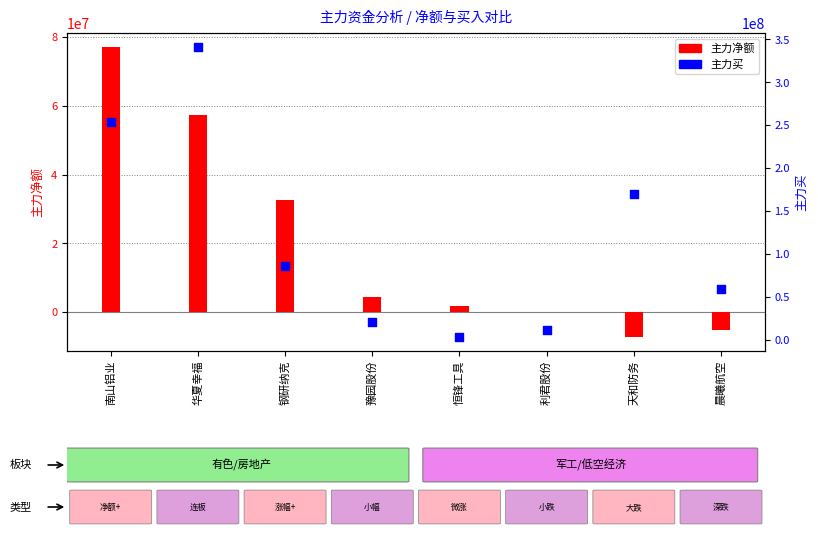

At how many categories does at least one series exceed 269484444?

1